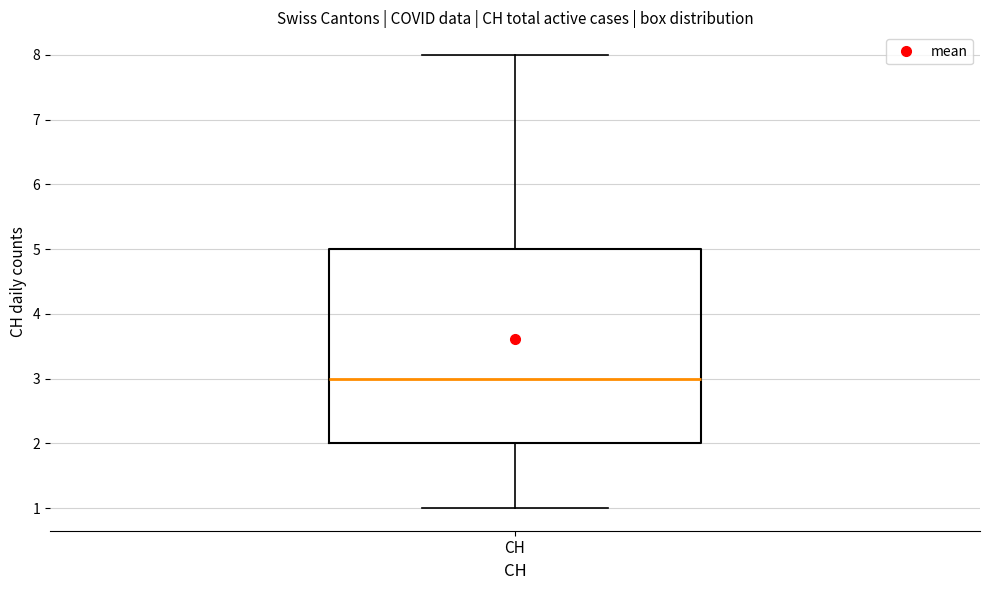

Read this box plot against the y-axis: the position of the median line, the range covered by the box, and the ends of both whiskers. The values are not printed on the chart, so give them approximately, as read against the axis.

median 3, box 2 to 5, whiskers 1 to 8